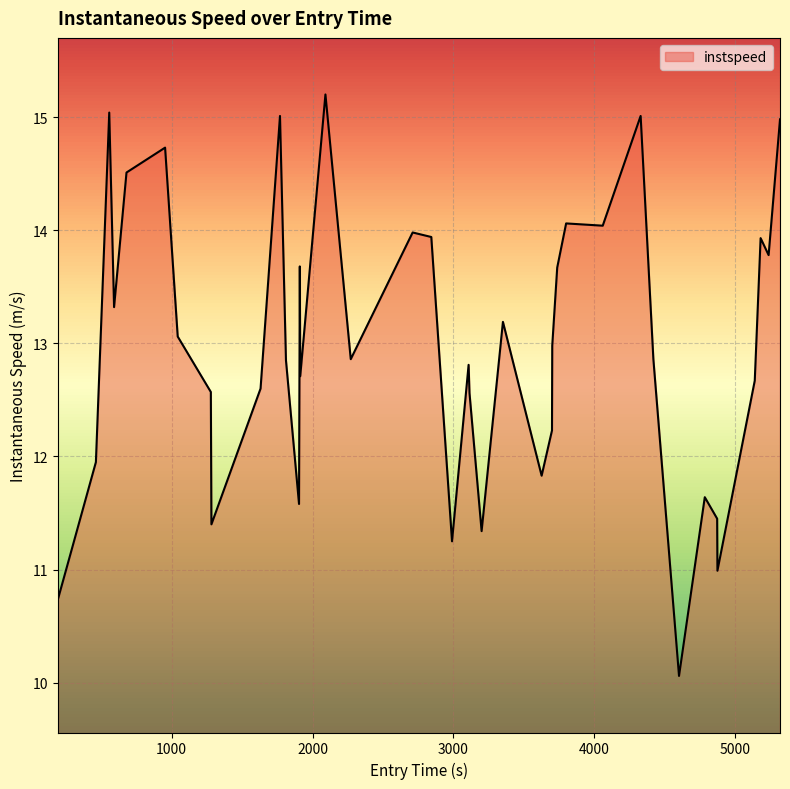

What is the difference between the maximum and minimum values?

5.1